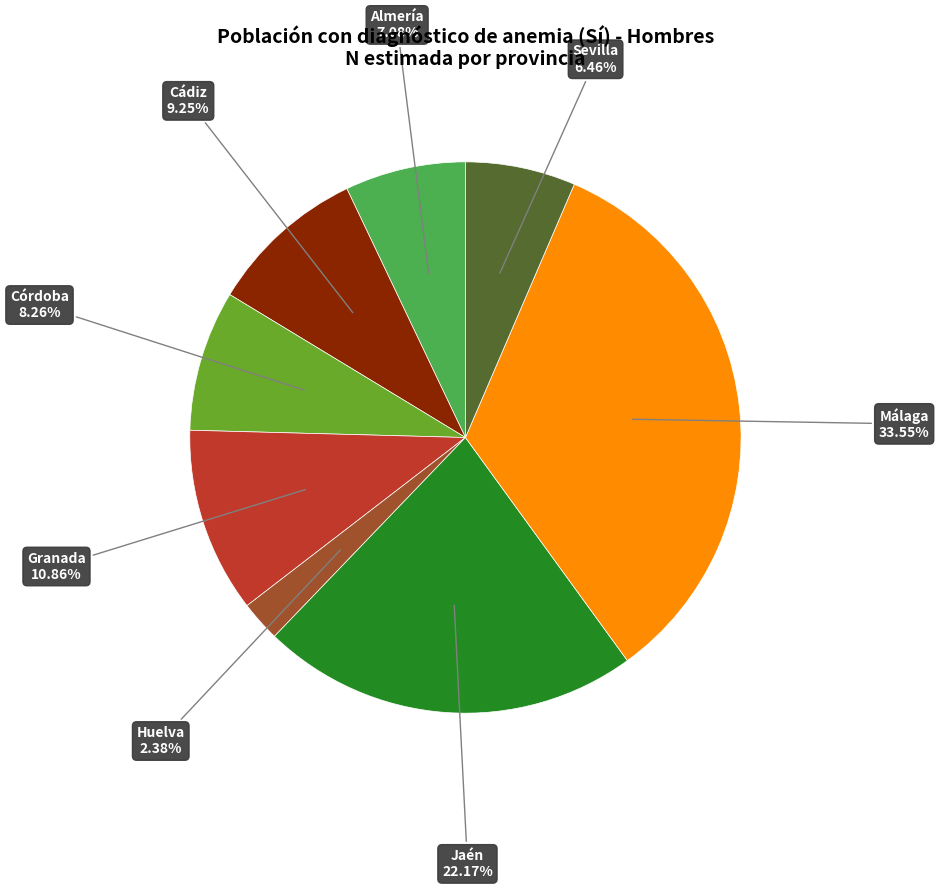

Is there a majority slice in this chart?

No